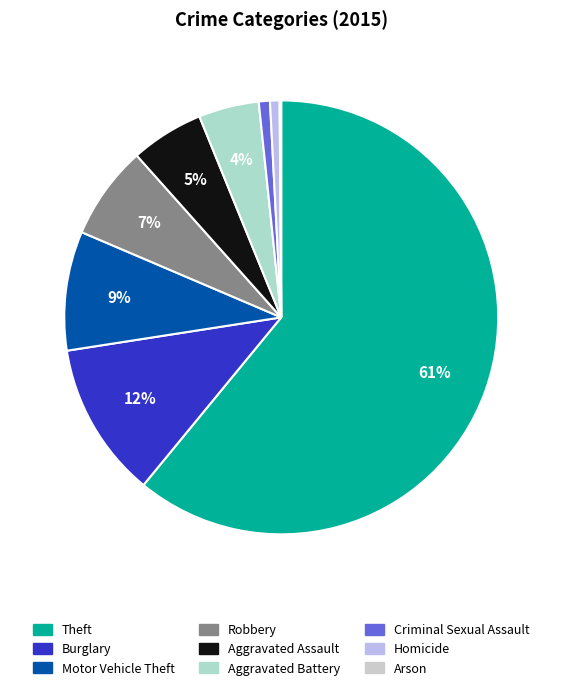

What is the smallest slice in the pie chart?

Arson